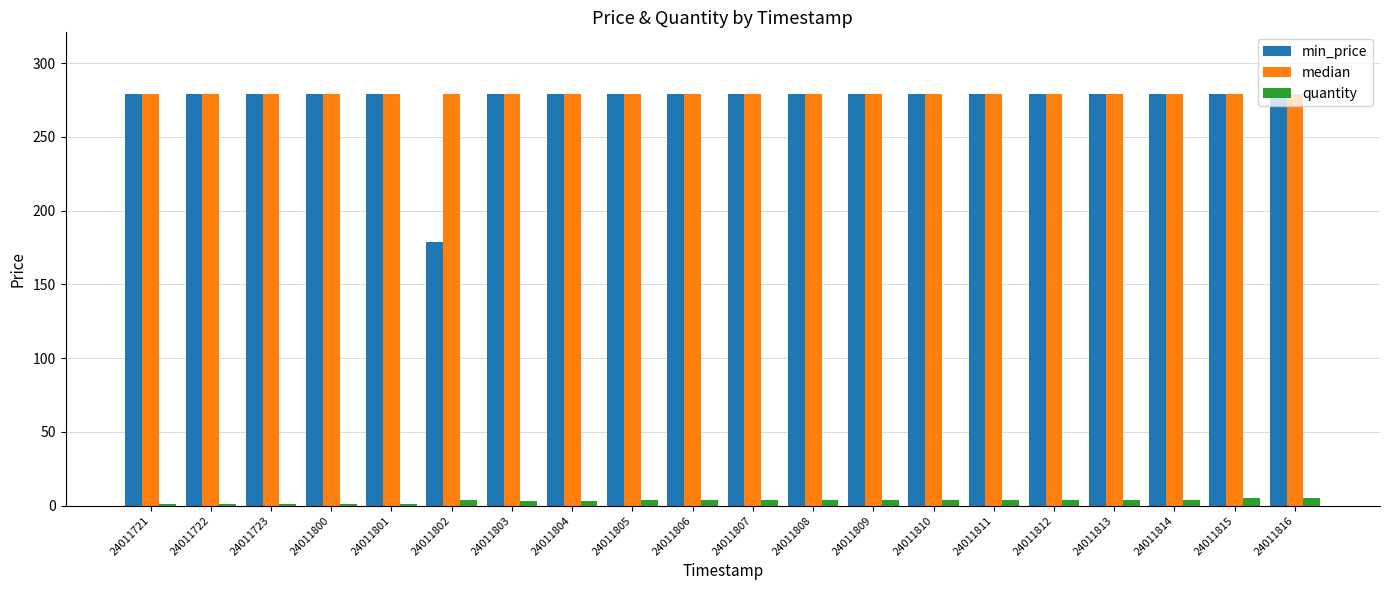

The quantity series shows 1 at 24011800. True or false?

True